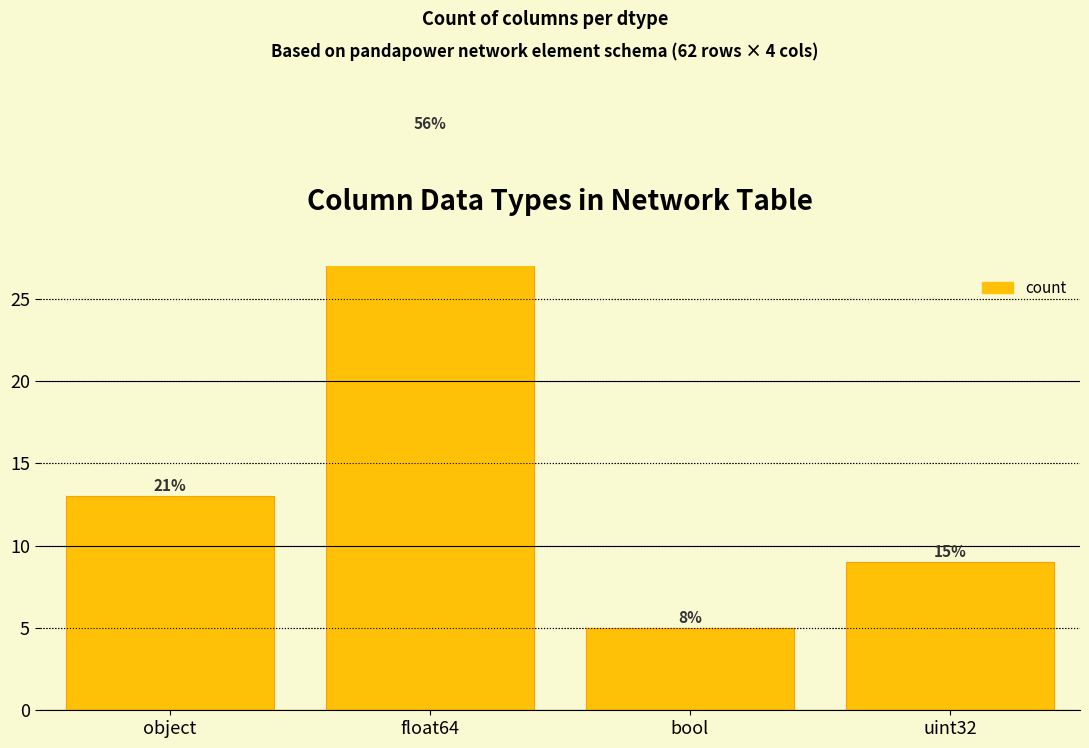

What position from the right is object?

4